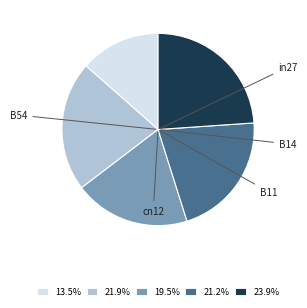

Is there a majority slice in this chart?

No